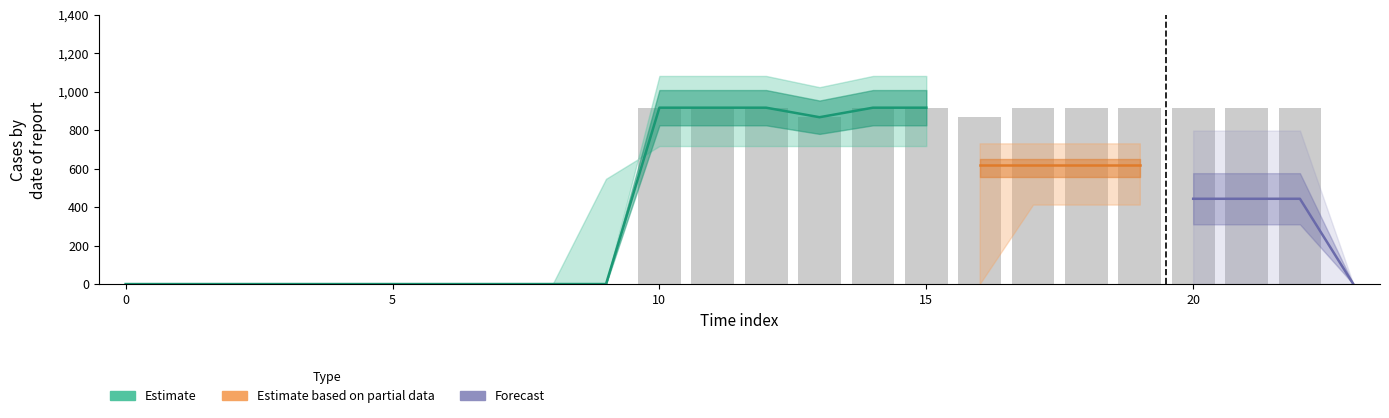

What is the label of the 21st bar from the left?

20